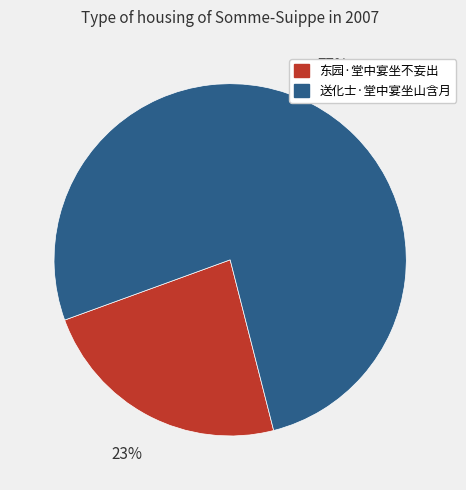

Which slice is the smallest?

东园·堂中宴坐不妄出